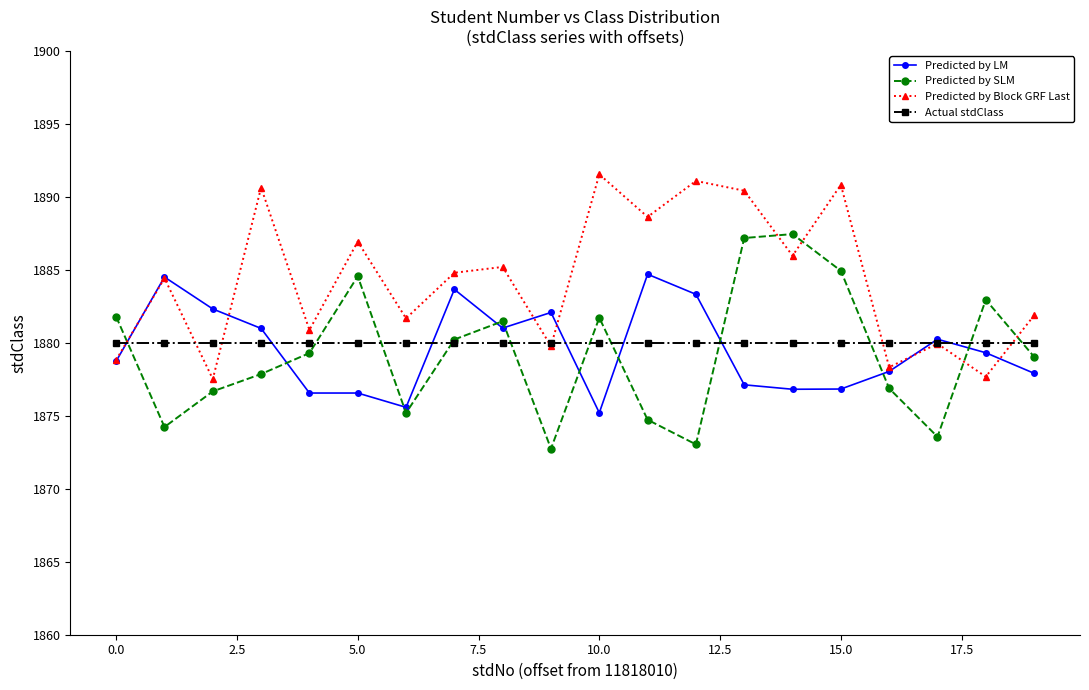

What is the difference between the maximum and minimum values in the Predicted by Block GRF Last series?

14.0